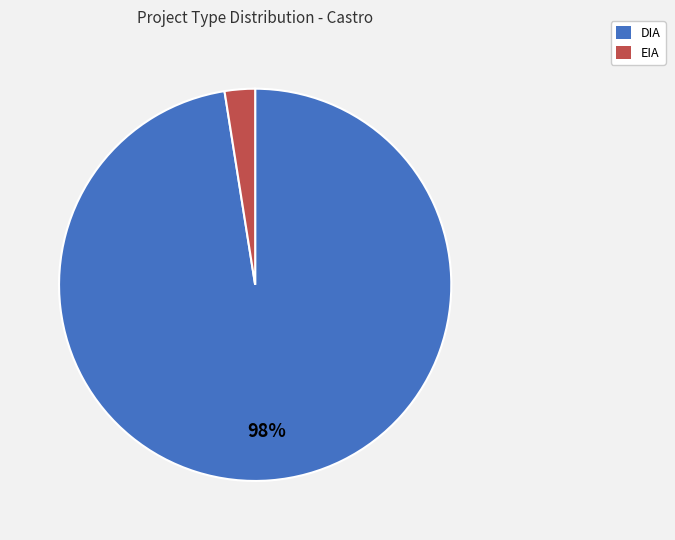

Rank the categories by value from lowest to highest.

EIA, DIA